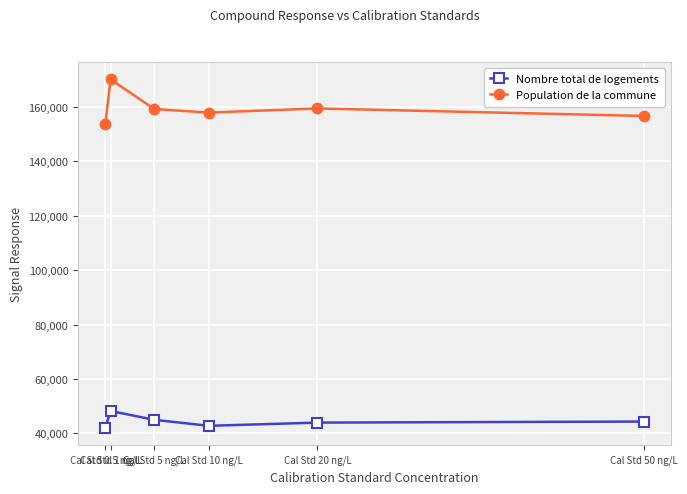

What is the value of the Population de la commune point at the 4th from the left?

157928